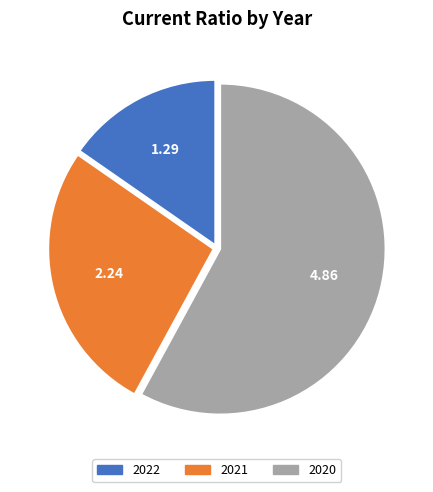

Rank the categories by value from lowest to highest.

2022, 2021, 2020